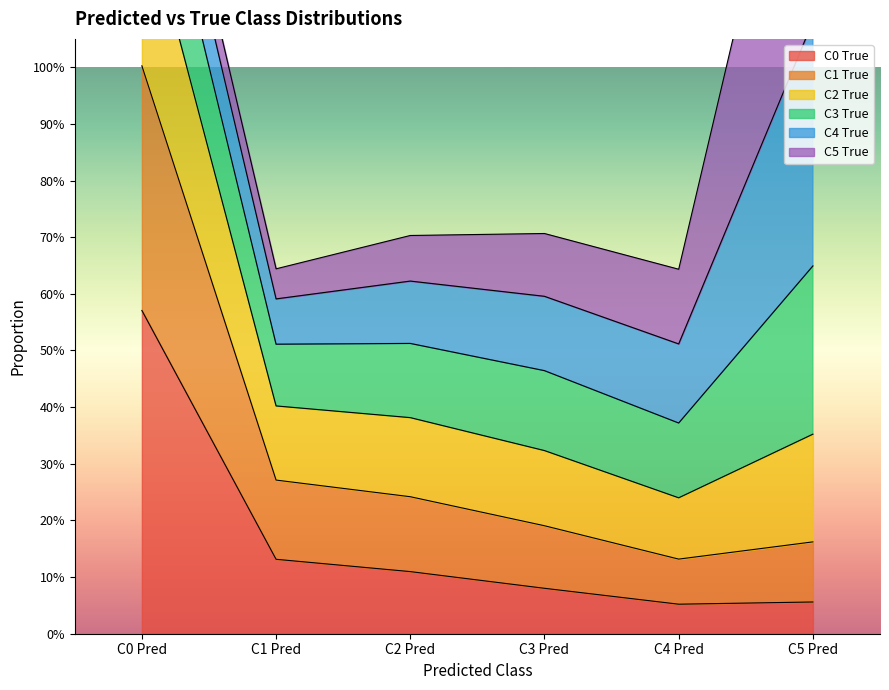

Where is C2 True nearest to the value 1?

C5 Pred